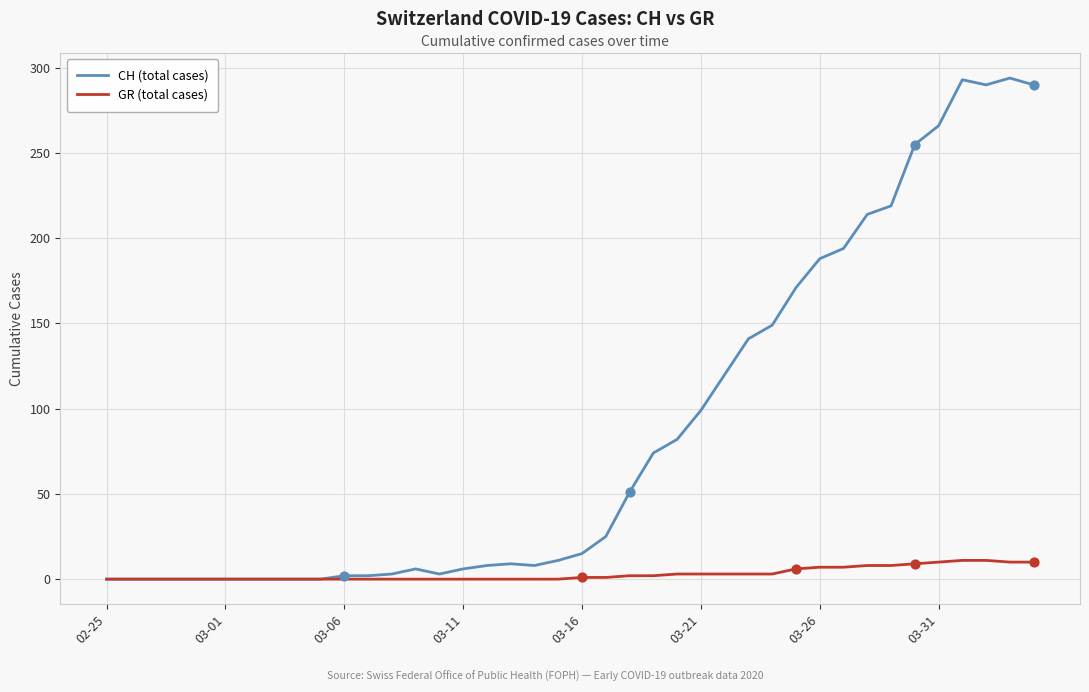

Which series has the largest range (max minus min)?

CH (total cases)